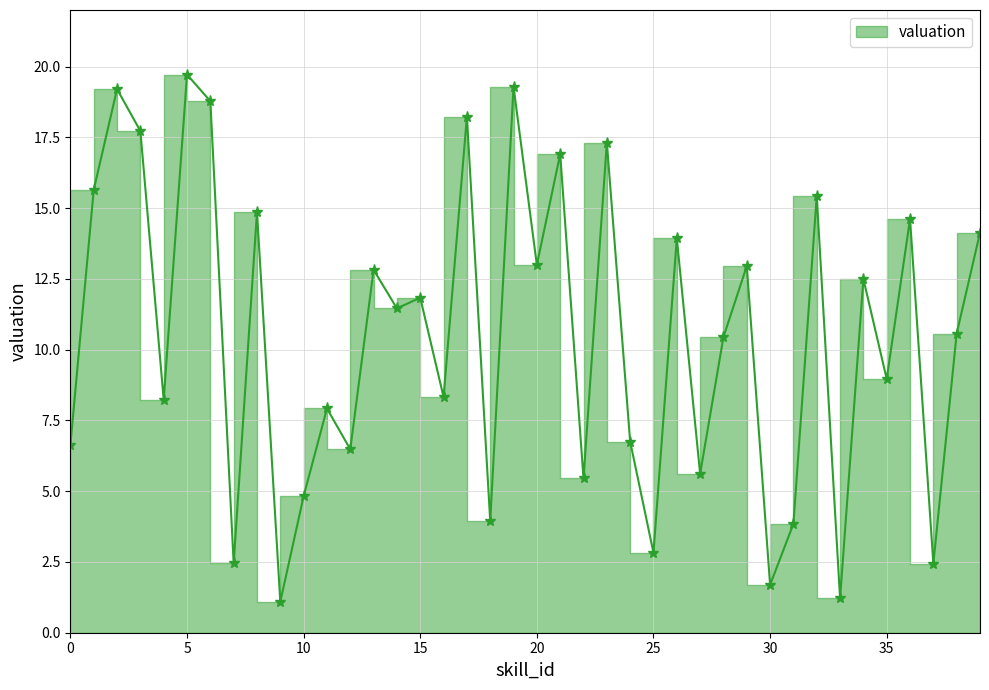

What is the value of the 37th point from the left?

14.6